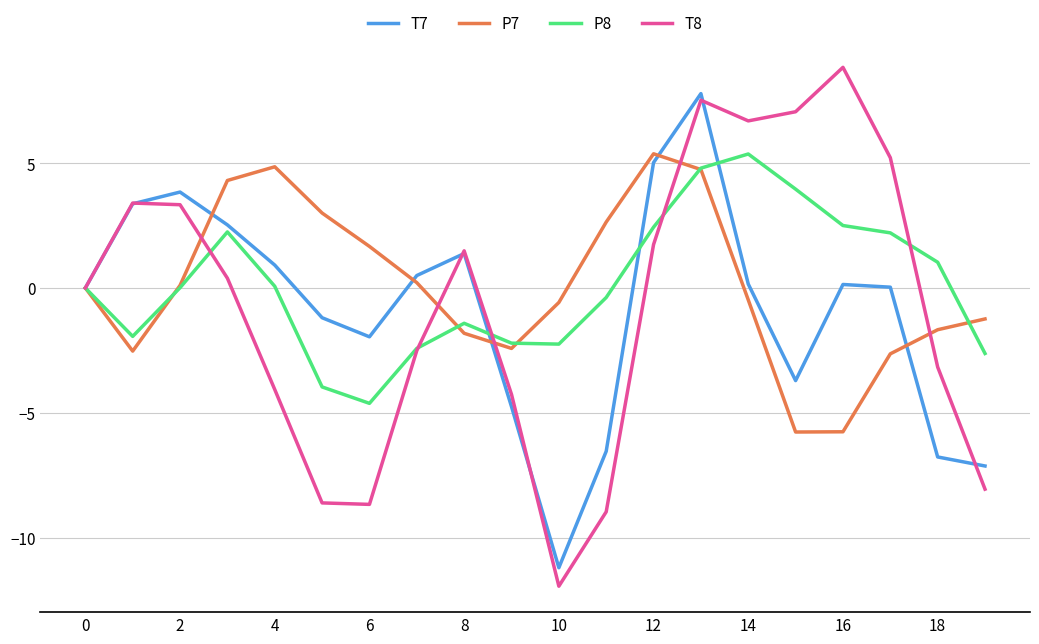

Which series has the widest spread of values?

T8